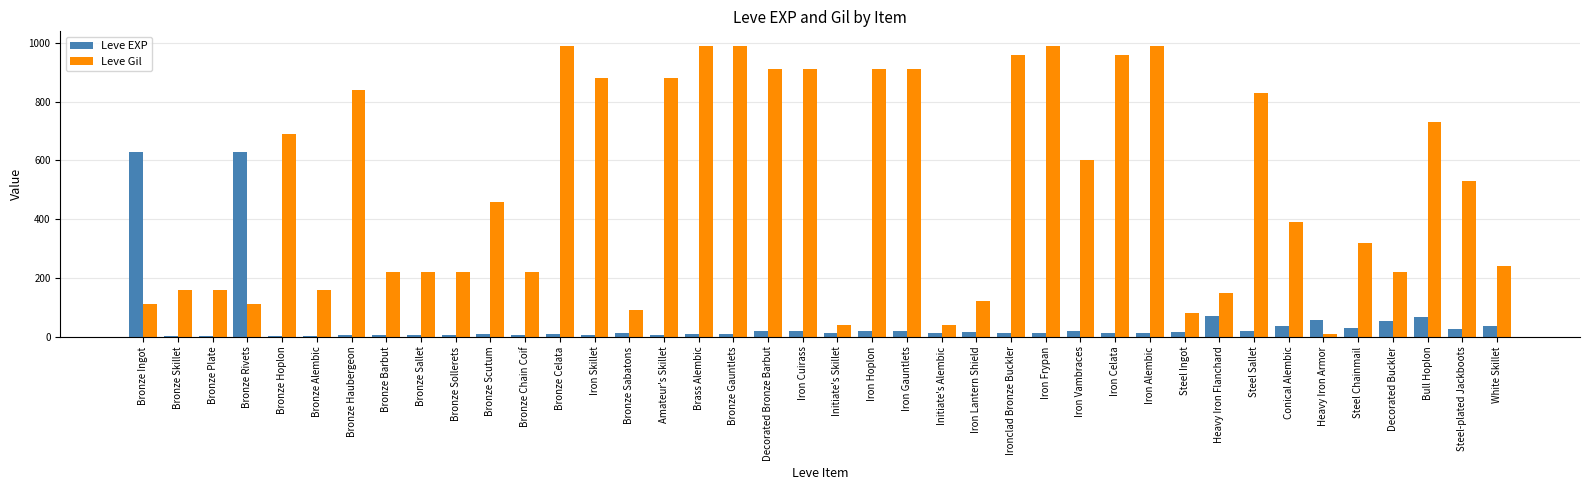

What is the maximum value shown in the chart?

990